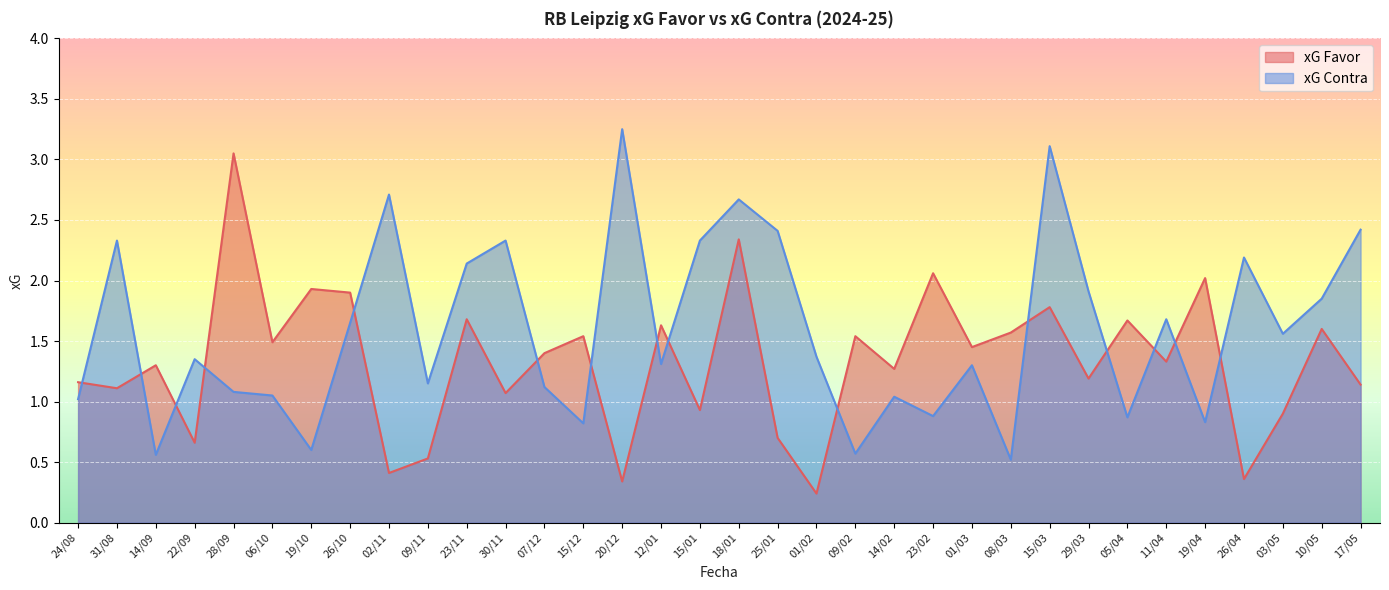

What is the total value across all series at 26/10?

3.5